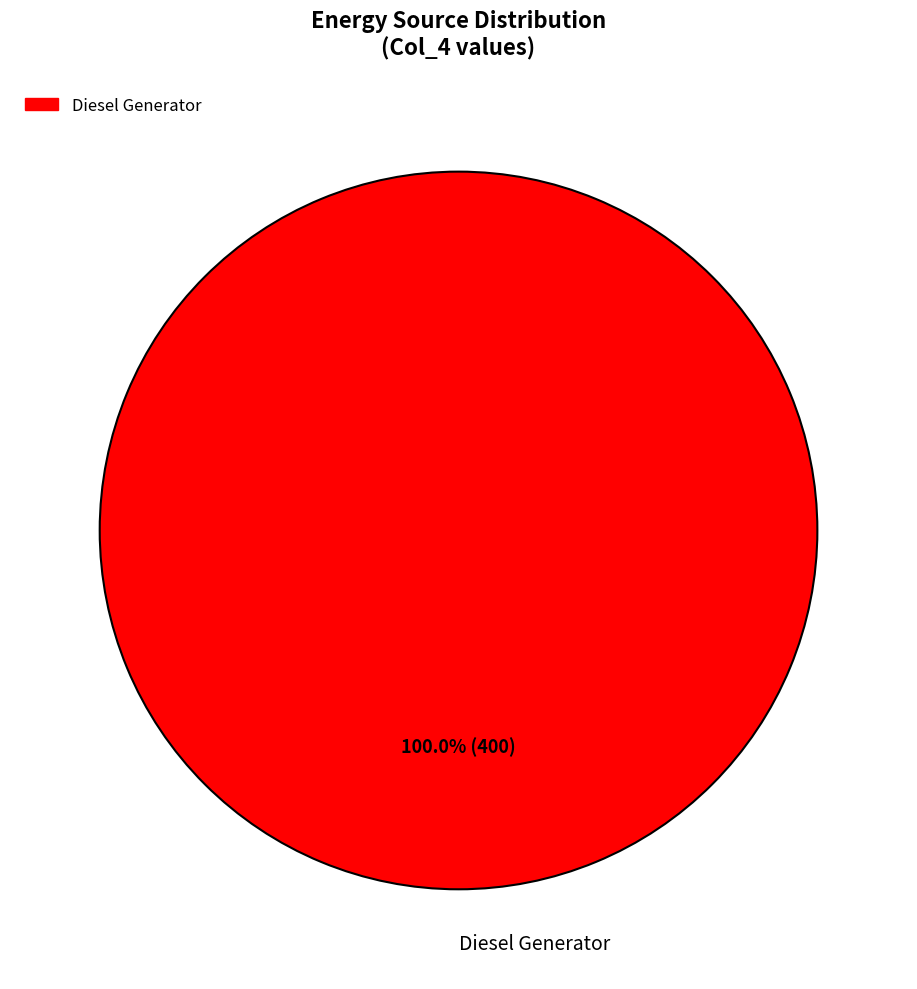

Rank the categories by value from lowest to highest.

Diesel Generator